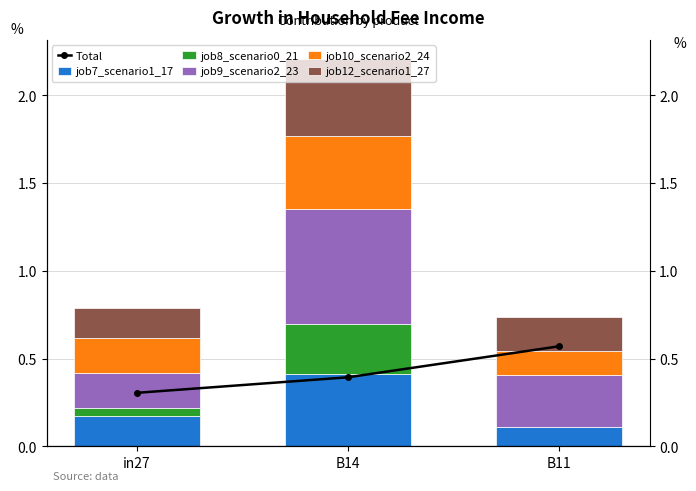

Reading left to right, transcribe all the data shown in this chart.

Total: 0.3	0.4	0.6
job7_scenario1_17: 0.2	0.4	0.1
job8_scenario0_21: 0.0	0.3	0.0
job9_scenario2_23: 0.2	0.7	0.3
job10_scenario2_24: 0.2	0.4	0.1
job12_scenario1_27: 0.2	0.4	0.2